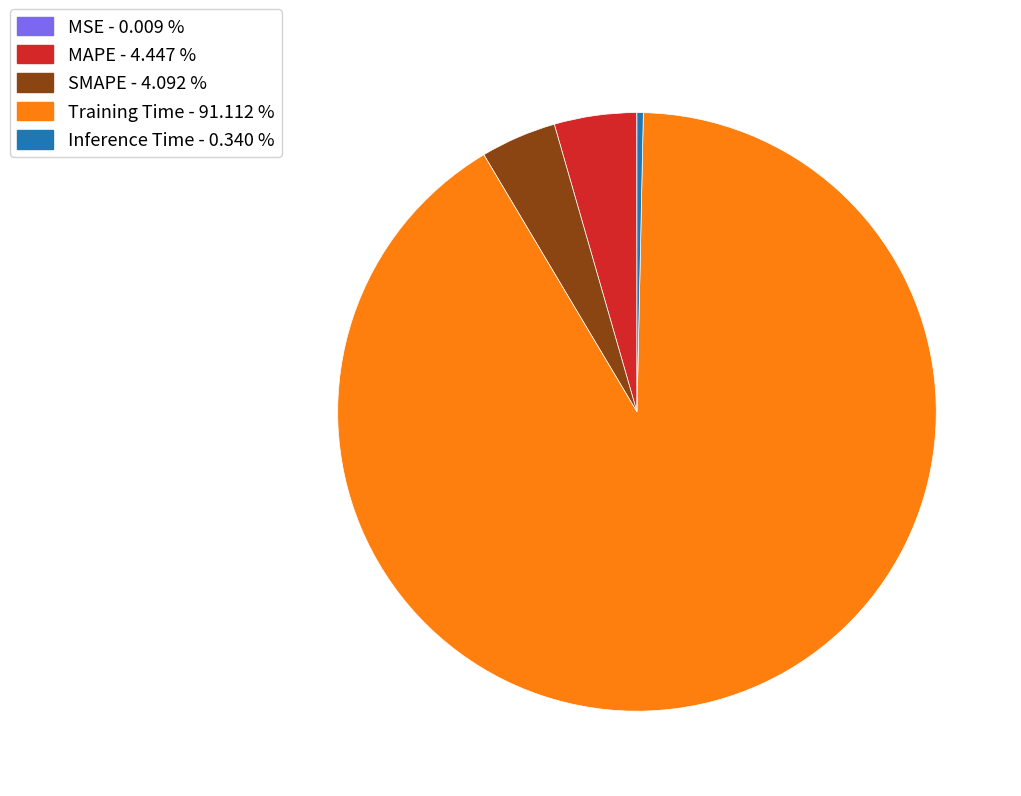

Is it true that SMAPE is 18% of the pie?

False